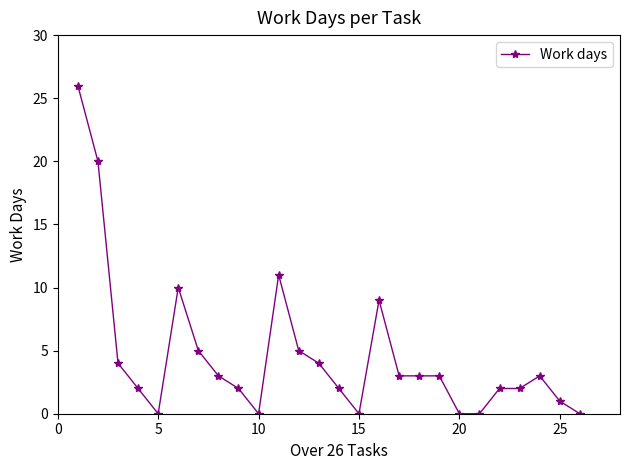

What is the difference between the second highest and second lowest values?

20